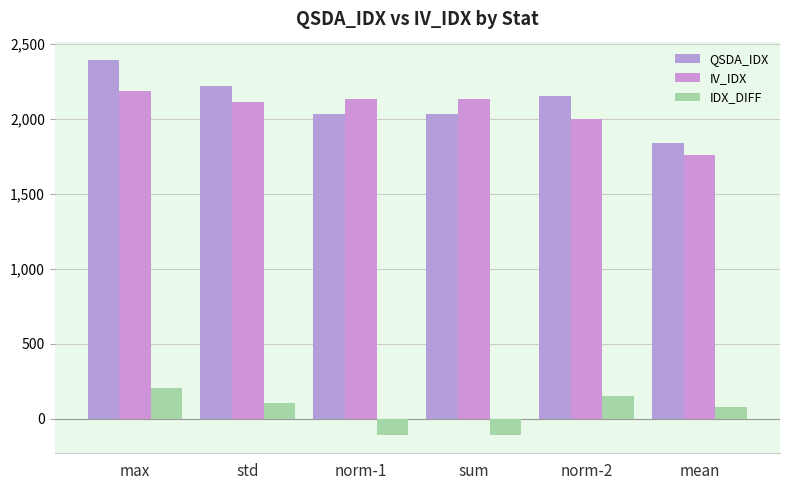

Reading right to left, what are all the values shown in this chart?

QSDA_IDX: mean=1841.3	norm-2=2150.0	sum=2032.2	norm-1=2032.2	std=2217.4	max=2390.3
IV_IDX: mean=1758.8	norm-2=1999.1	sum=2136.0	norm-1=2136.0	std=2111.4	max=2184.0
IDX_DIFF: mean=82.5	norm-2=150.9	sum=-103.8	norm-1=-103.8	std=106.0	max=206.2